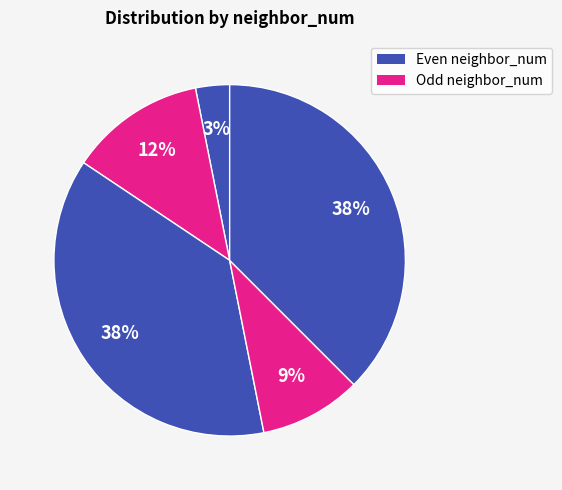

Rank the categories by value from lowest to highest.

0, 3, 1, 2, 4